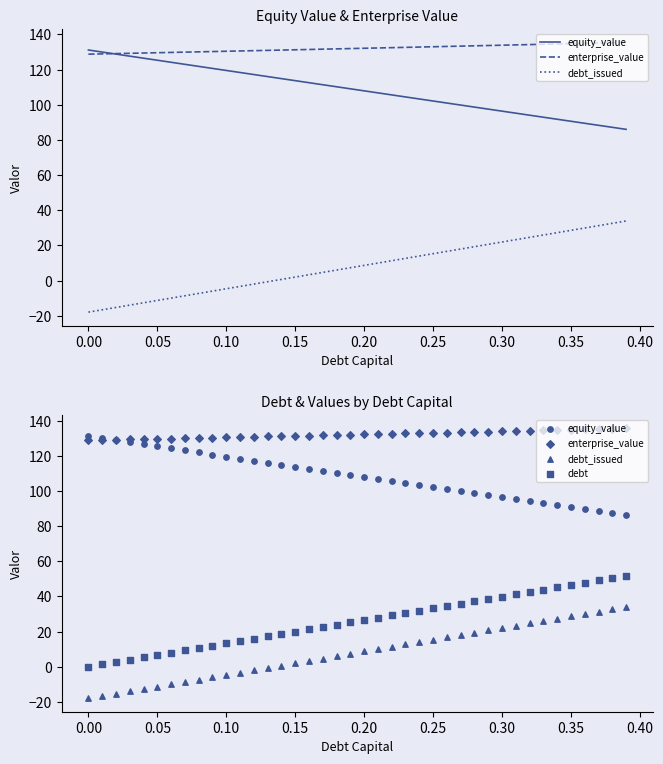

Which series contains the lowest Y value?

debt_issued